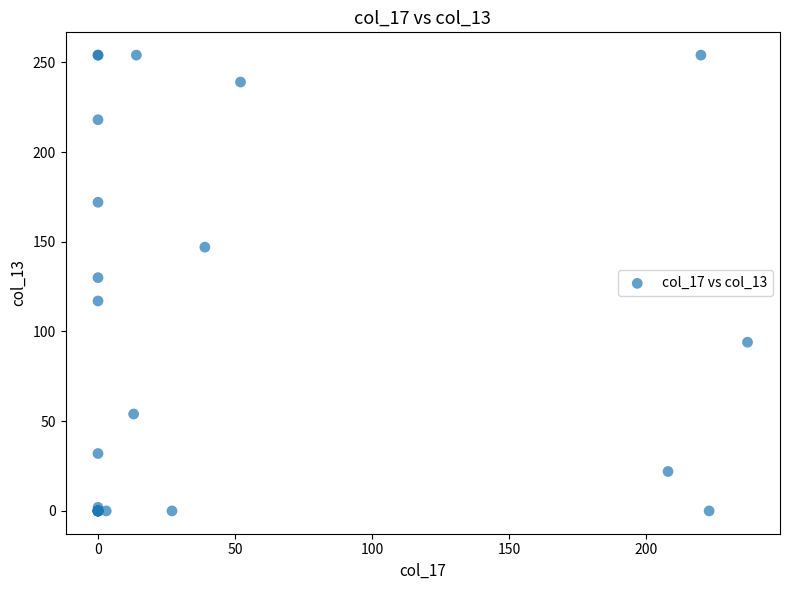

What Y value in the scatter plot is closest to 127?

130